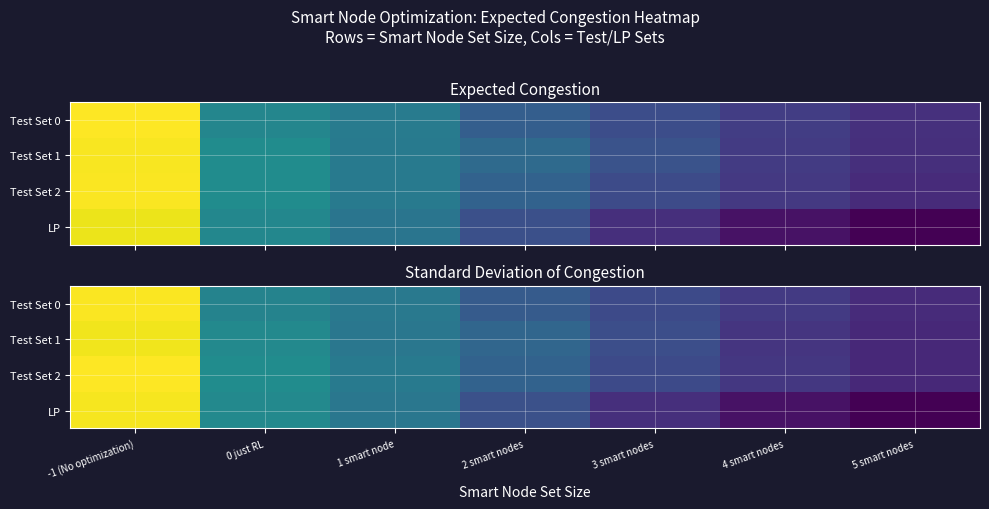

What is the difference between the Test Set 0 values at 2 smart nodes and 0 just RL?

0.1